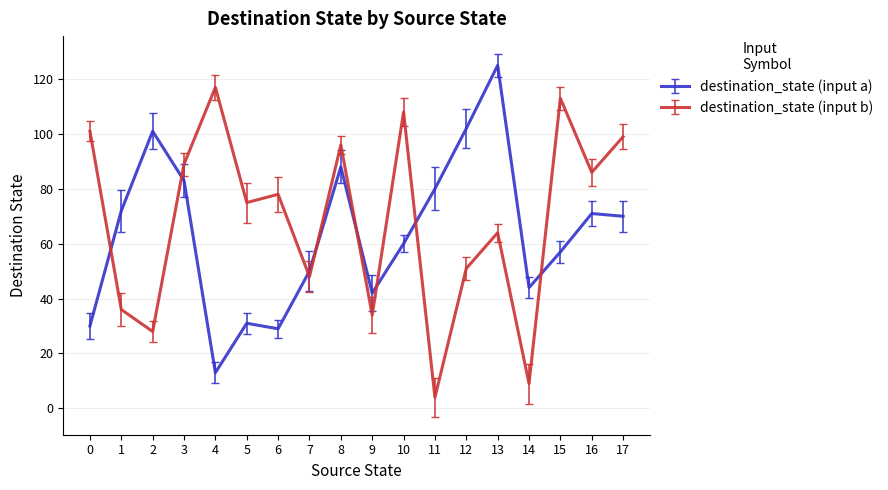

Reading right to left, extract all data points from this chart.

destination_state (input a): 70	71	57	44	125	102	80	60	42	88	50	29	31	13	83	101	72	30
destination_state (input b): 99	86	113	9	64	51	4	108	34	96	48	78	75	117	89	28	36	101